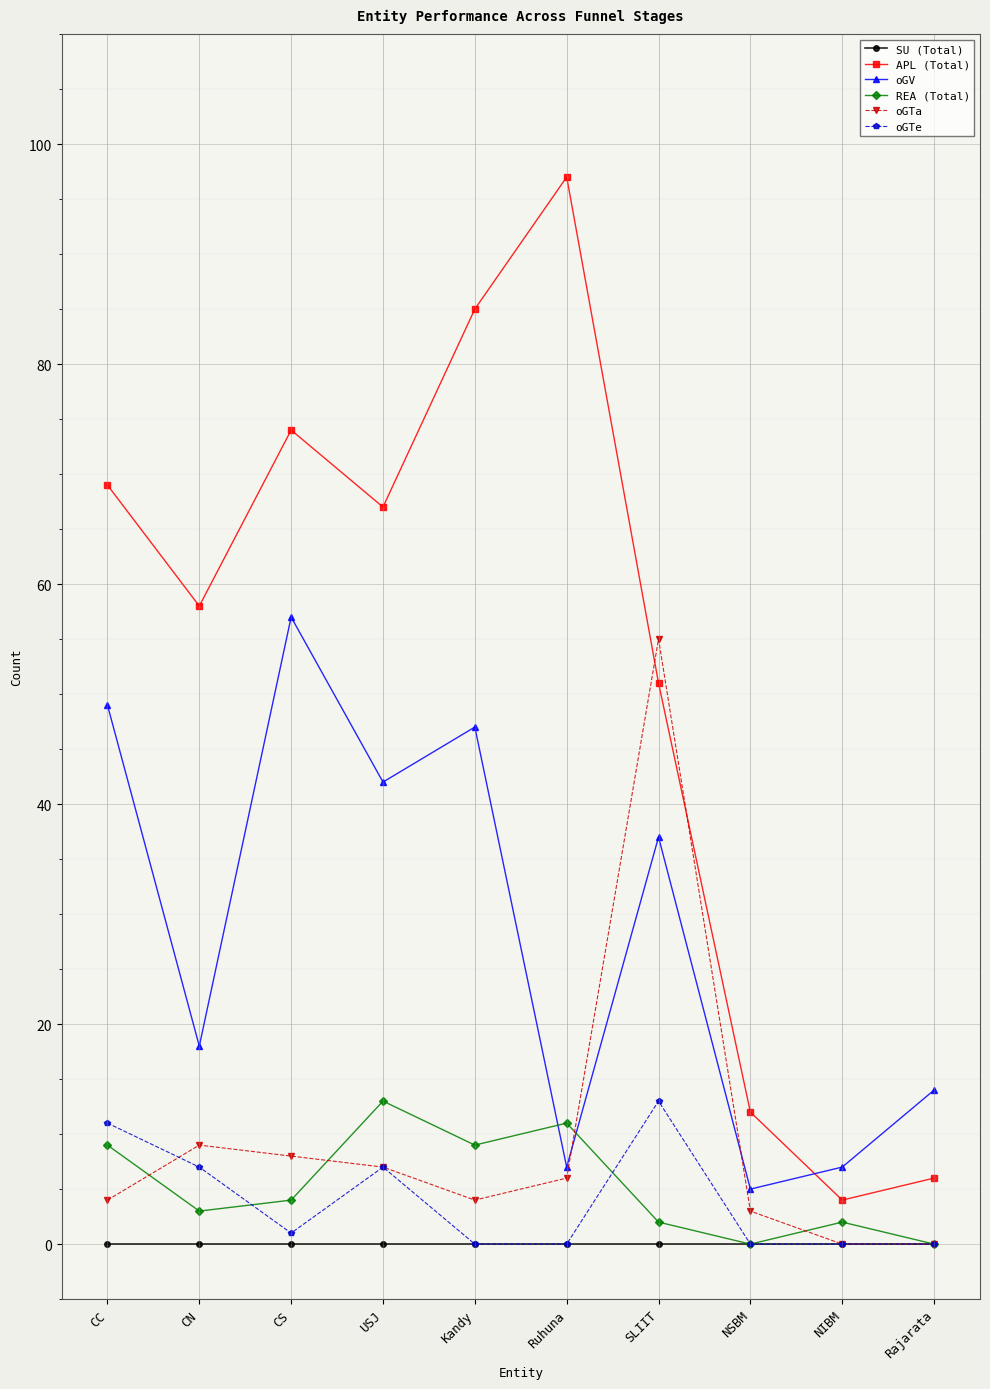

Reading left to right, what are all the values shown in this chart?

SU (Total): 0	0	0	0	0	0	0	0	0	0
APL (Total): 69	58	74	67	85	97	51	12	4	6
oGV: 49	18	57	42	47	7	37	5	7	14
REA (Total): 9	3	4	13	9	11	2	0	2	0
oGTa: 4	9	8	7	4	6	55	3	0	0
oGTe: 11	7	1	7	0	0	13	0	0	0